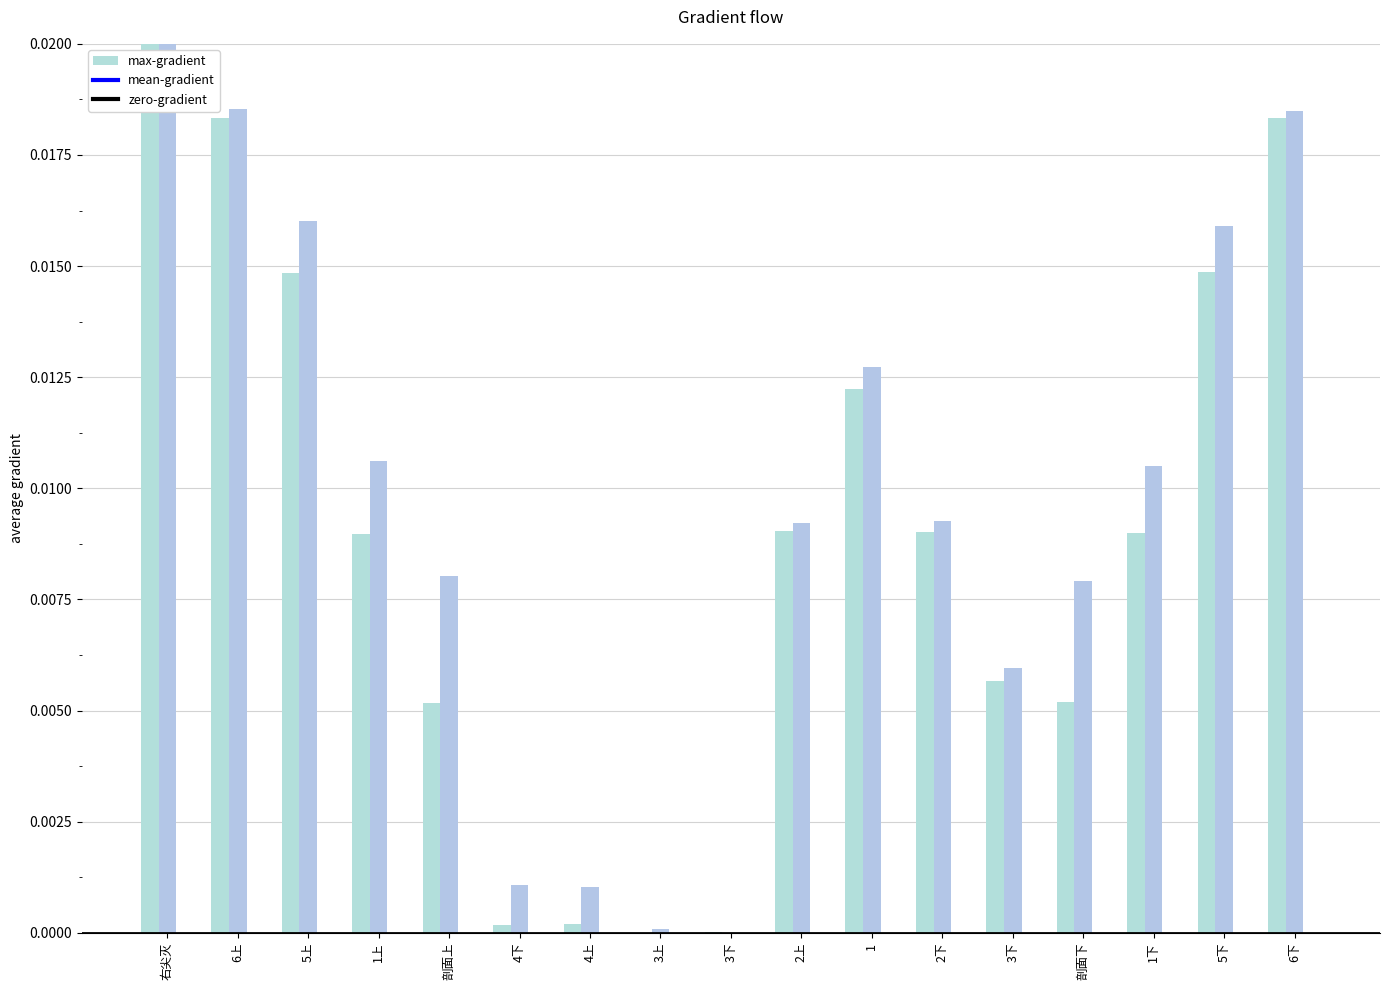

Which series has the largest total across all categories?

mean-gradient